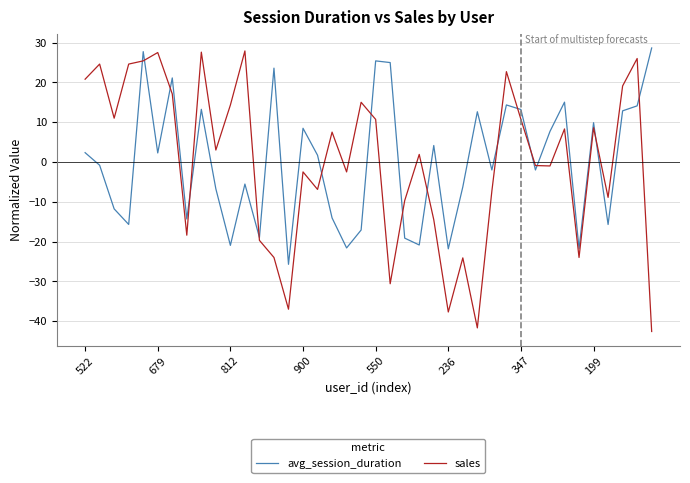

Which series has the largest range (max minus min)?

sales